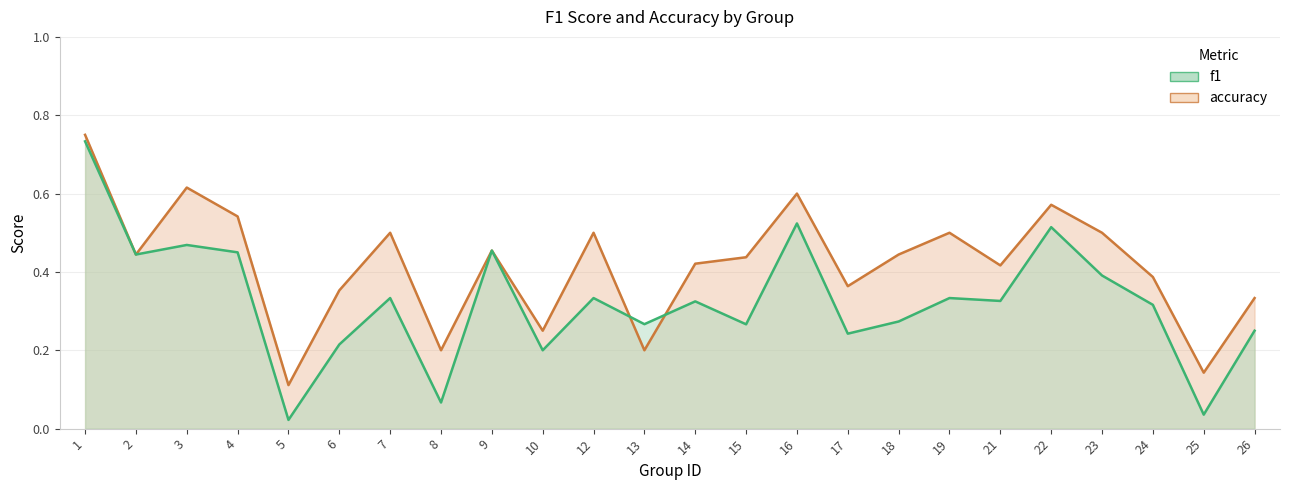

List the series in order of their peak value, lowest first.

f1, accuracy